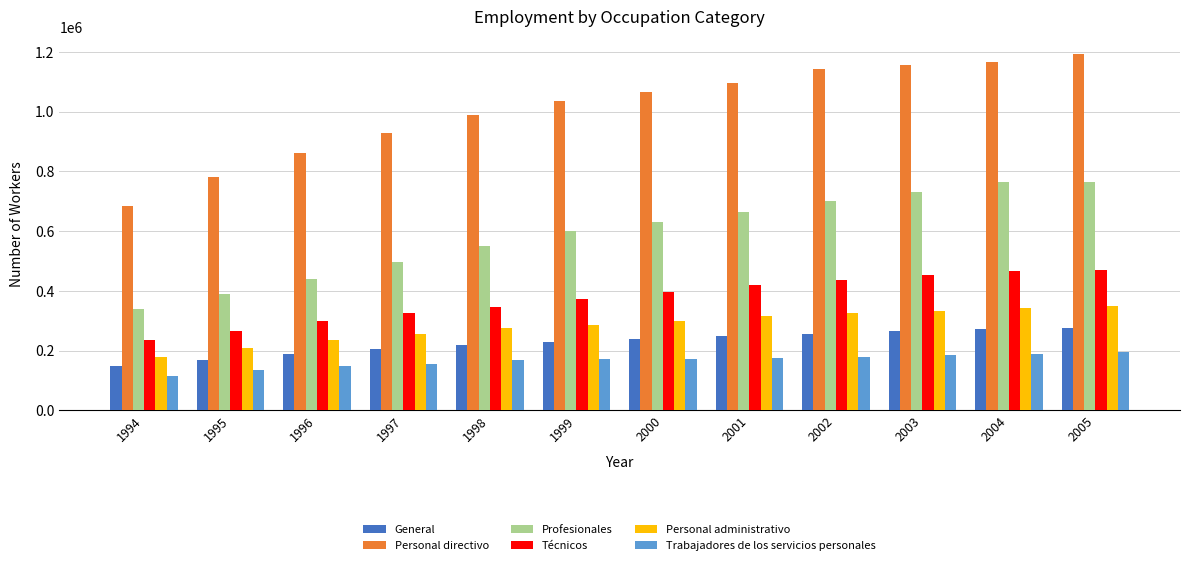

What is the value of the General bar at the 5th from the left?

218636